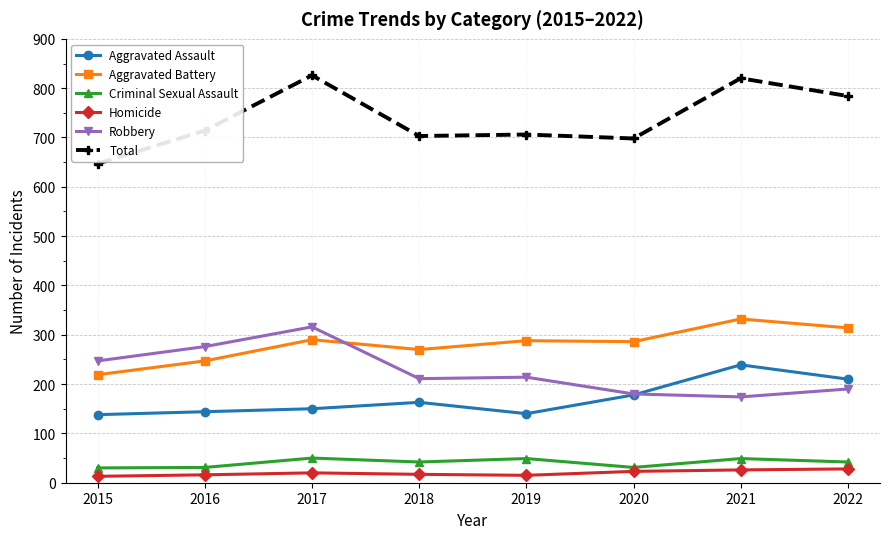

What is the difference between the highest and lowest values at 2022?

756